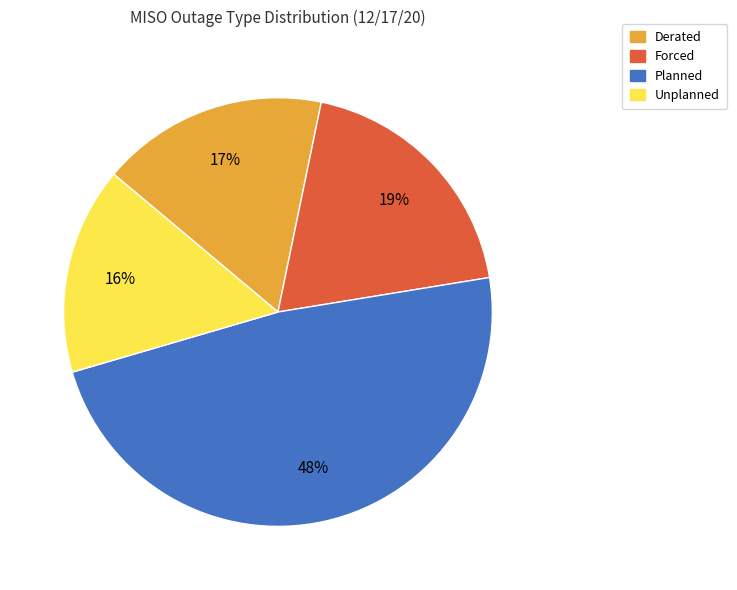

What is the ratio of the value at Forced to the value at Derated?

1.1